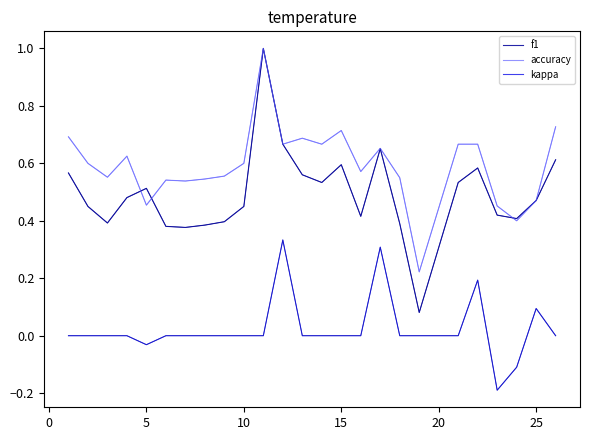

Rank the series by their average value, from lowest to highest.

kappa, f1, accuracy